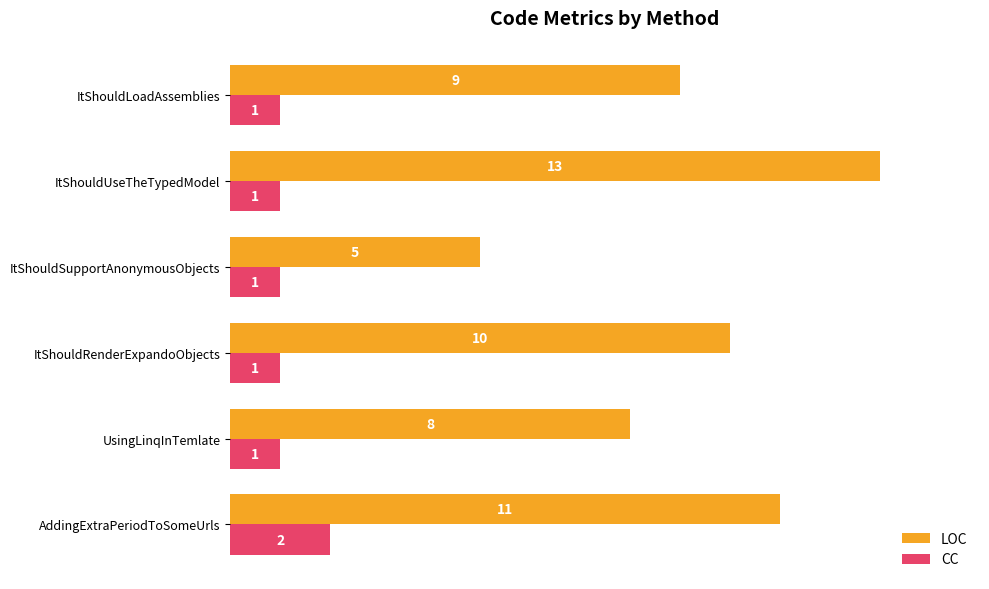

What is the difference between the maximum and minimum values in the LOC series?

8